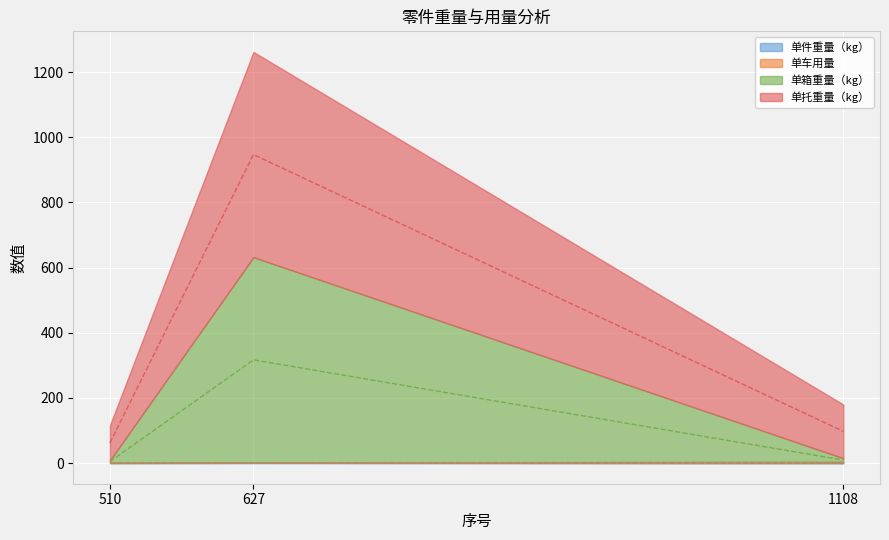

At which label is 单件重量（kg） closest to 0?

1108